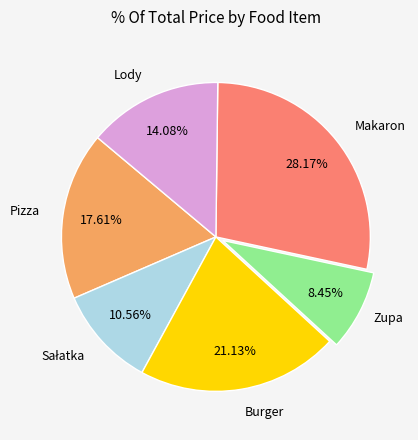

Which slice is the largest?

Makaron